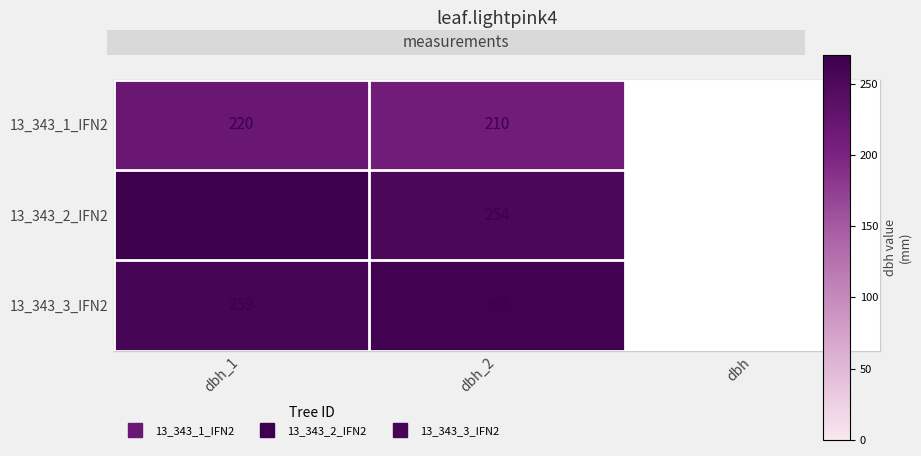

Rank the series by their maximum value, from lowest to highest.

13_343_1_IFN2, 13_343_3_IFN2, 13_343_2_IFN2